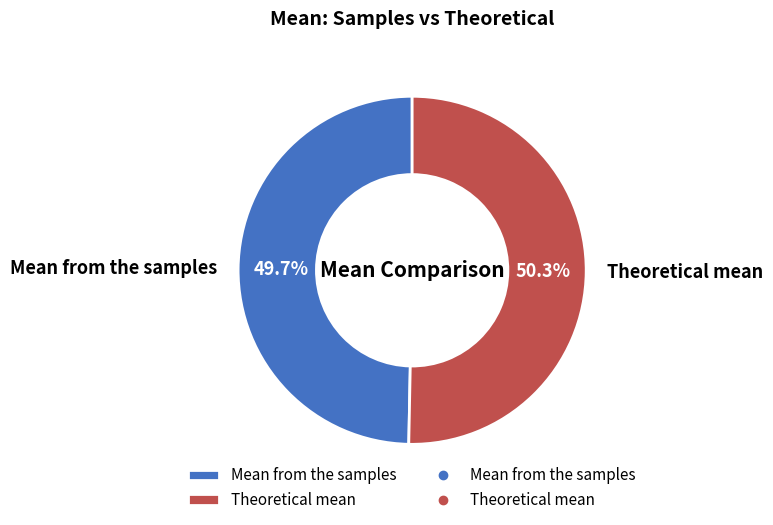

Which has a higher value, Theoretical mean or Mean from the samples?

Theoretical mean